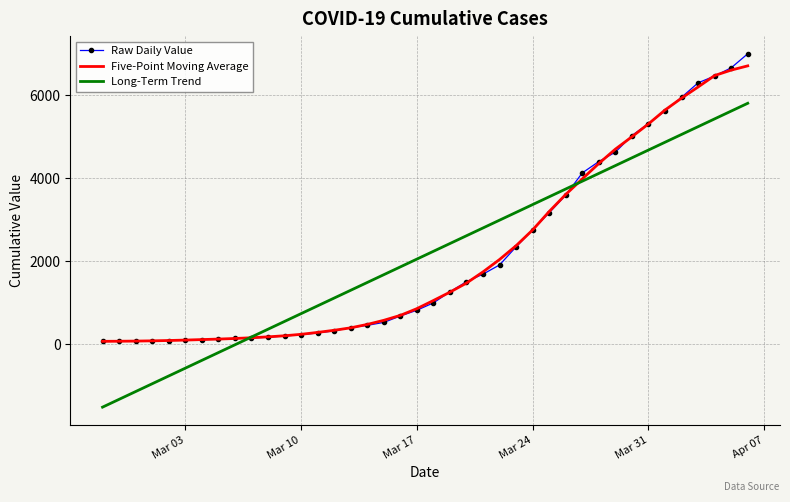

Which series has the widest spread of values?

Long-Term Trend